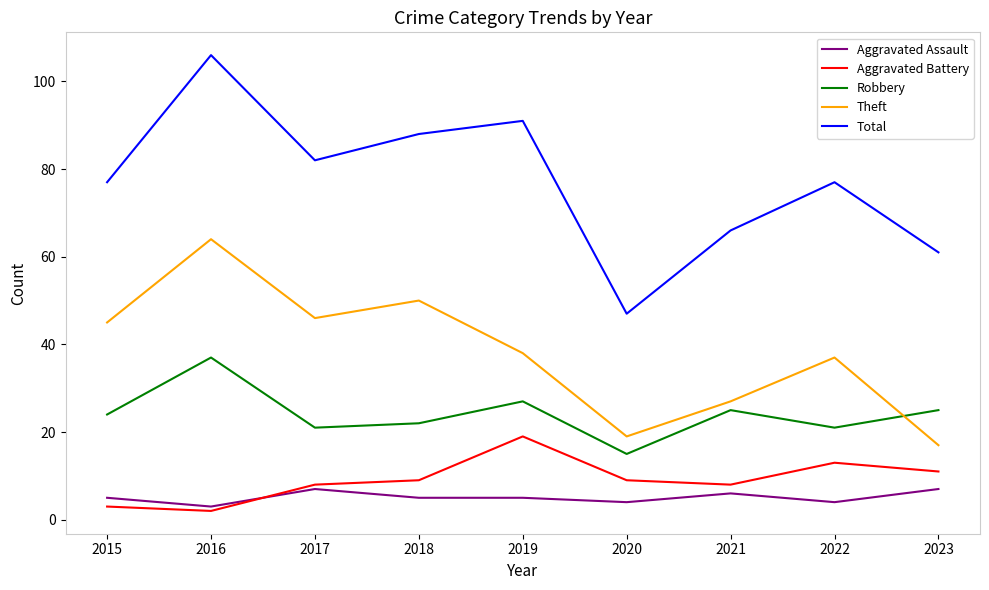

In Robbery, how many points are higher than both neighbors (excluding endpoints)?

3